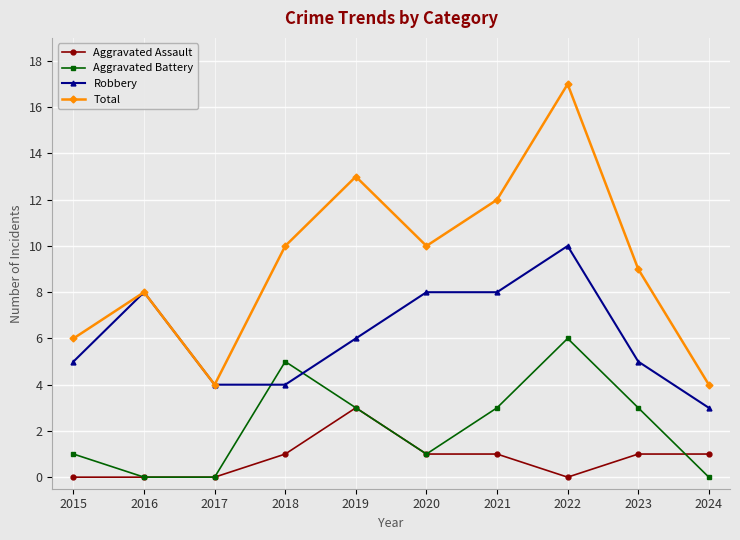

True or false: Aggravated Assault and Robbery cross at least once.

False